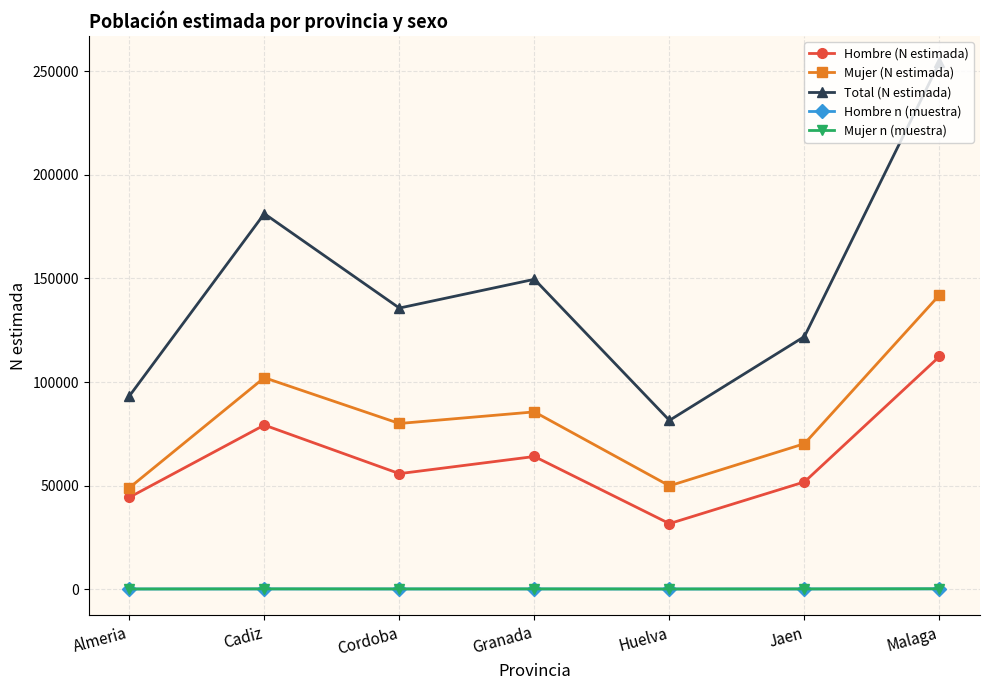

Does the chart display data point markers on the line(s)?

Yes